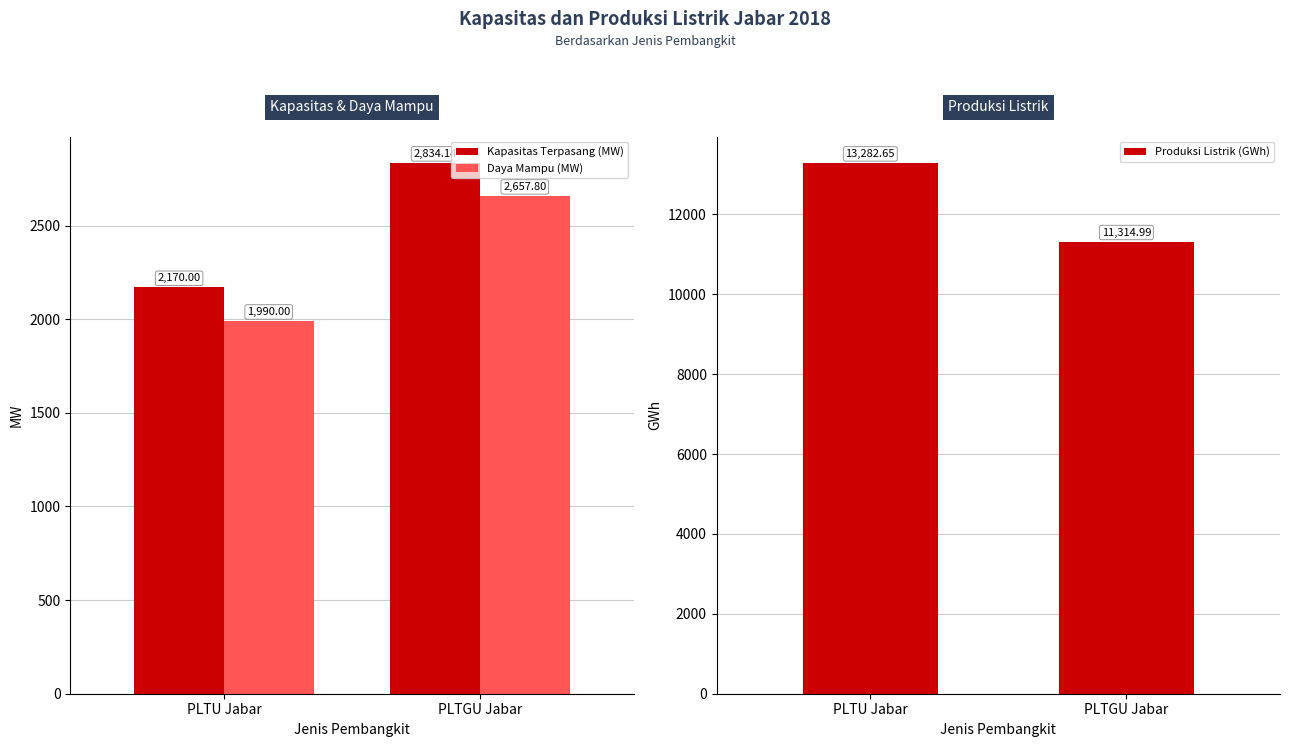

What are all the series names shown in the legend?

Kapasitas Terpasang (MW), Daya Mampu (MW), Produksi Listrik (GWh)